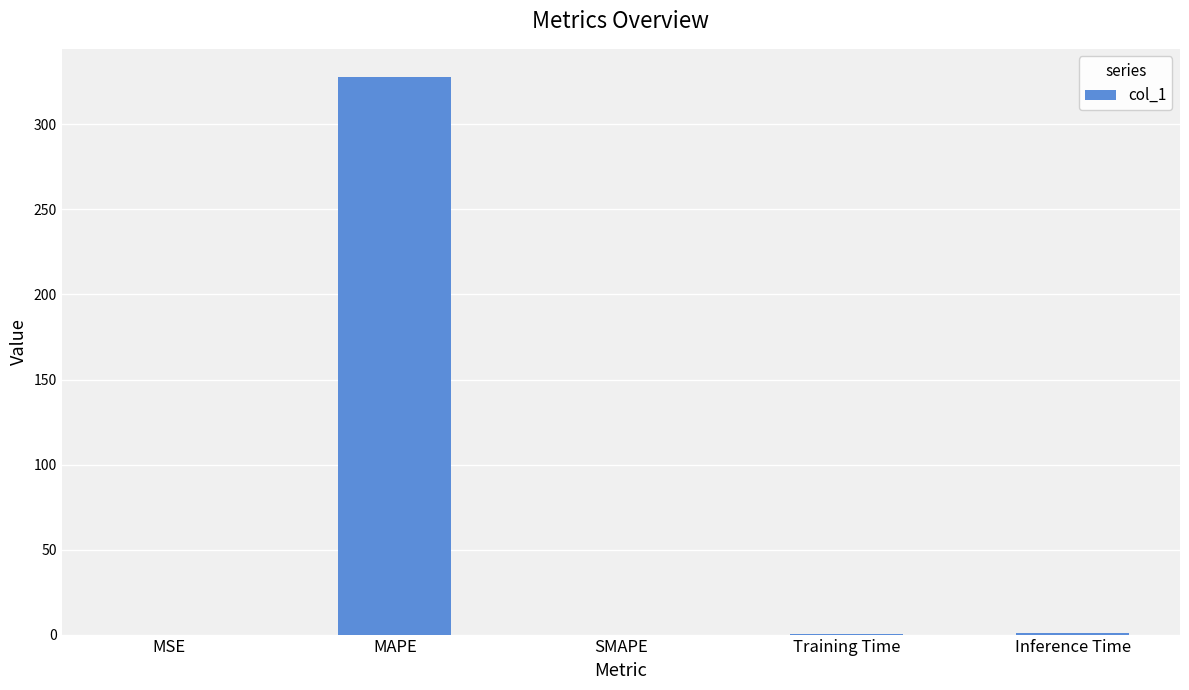

Between SMAPE and MAPE, which is larger?

MAPE